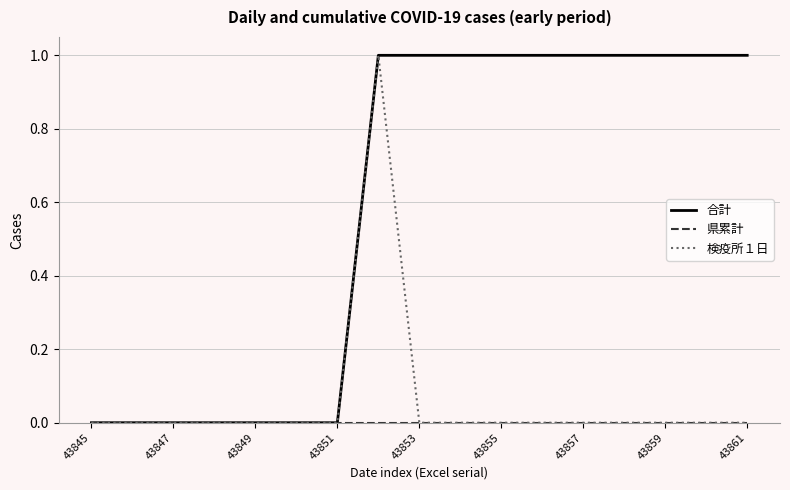

Which series has the largest total across all categories?

合計